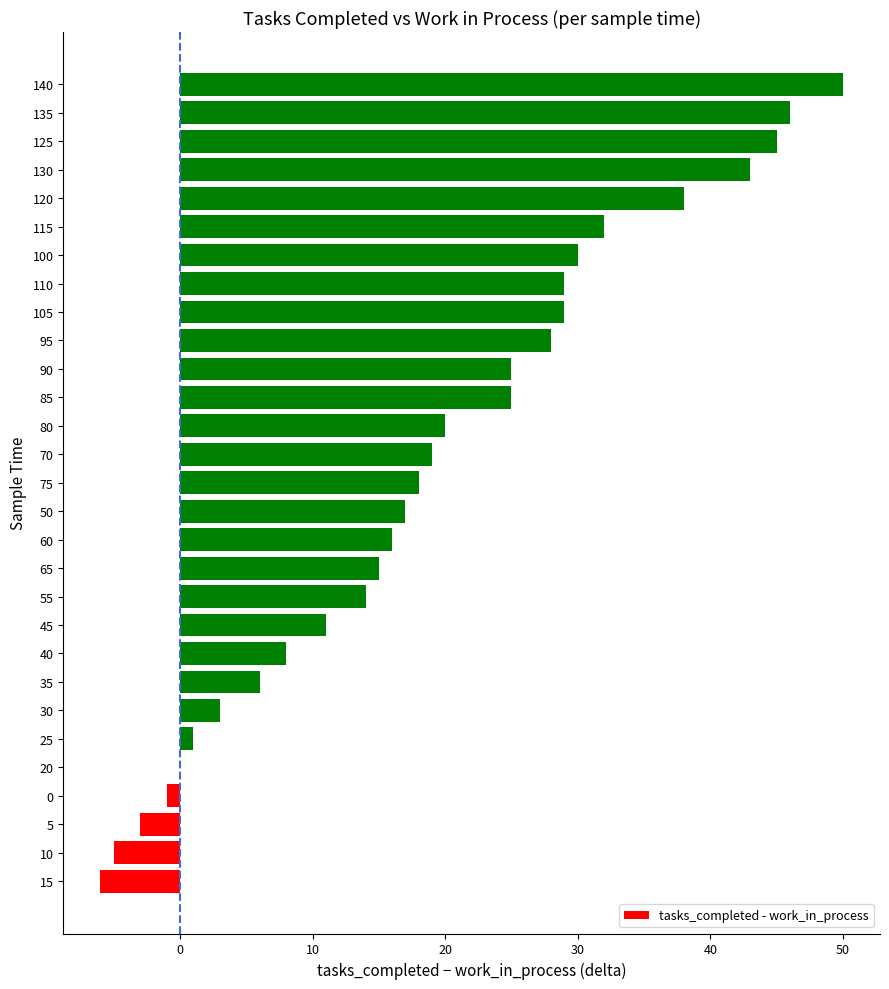

What is the sum of all values?

553